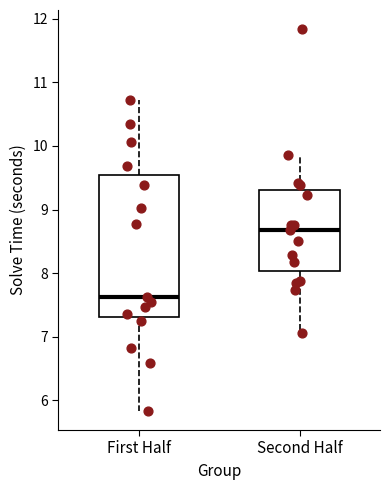

Reading left to right, transcribe this box plot: for each box, give where its median line is, the range the box spans, and where its two whiskers end, as read against the y-axis. The values are not printed on the chart, so give them approximately, as read against the axis.

First Half: median 7.6, box 7.3 to 9.5, whiskers 5.8 to 10.7
Second Half: median 8.7, box 8.0 to 9.3, whiskers 7.1 to 9.9